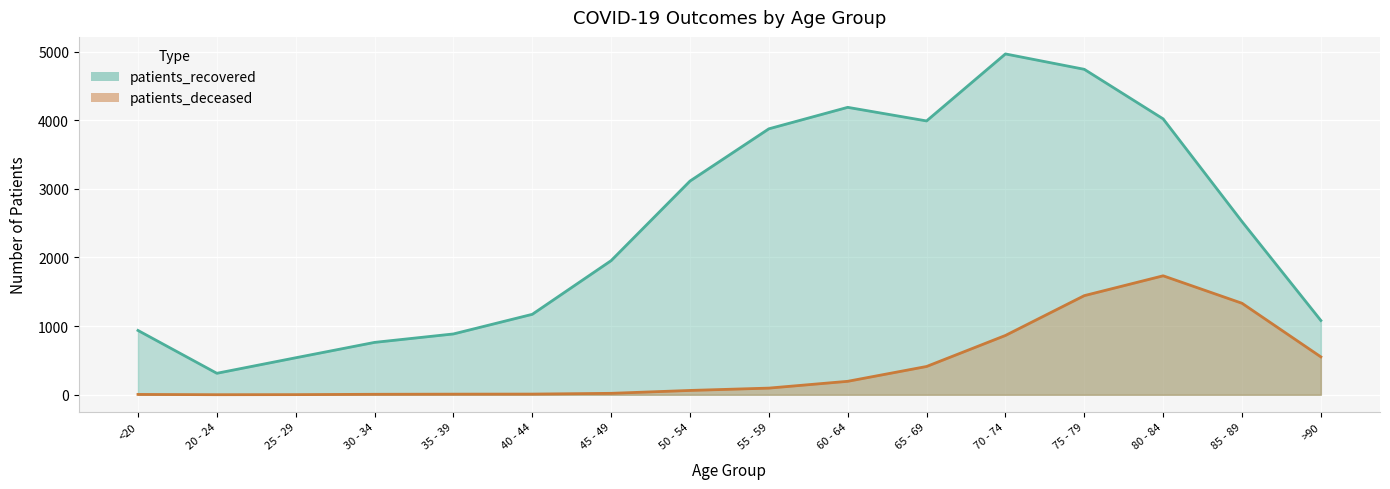

At 35 - 39, list the series in order from smallest to largest.

patients_deceased, patients_recovered